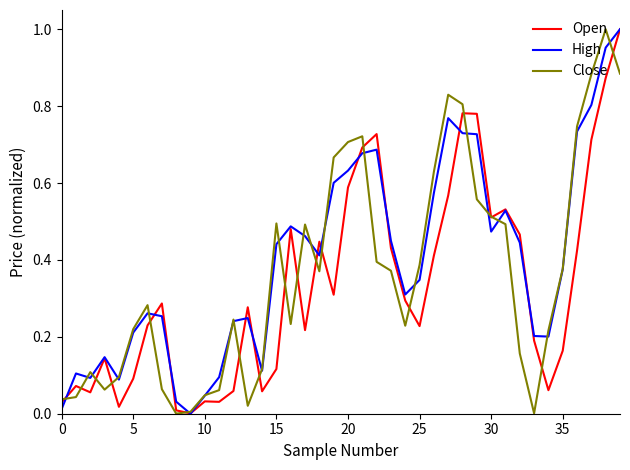

True or false: Open has a value of 0.1 at 35.

False